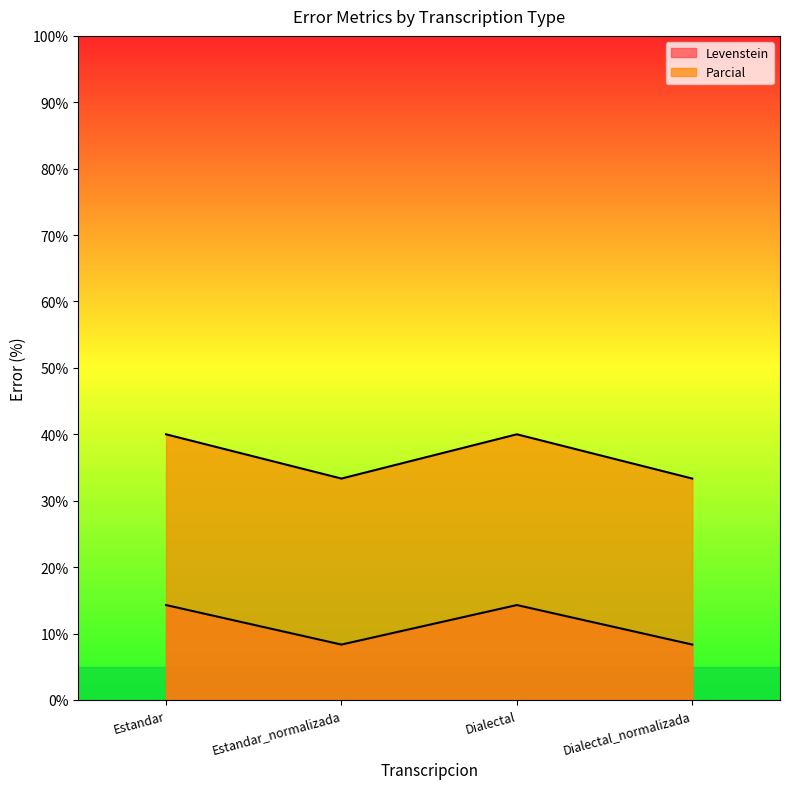

Reading left to right, list all the values displayed in this chart.

Levenstein: 14.3	8.3	14.3	8.3
Parcial: 40.0	33.3	40.0	33.3